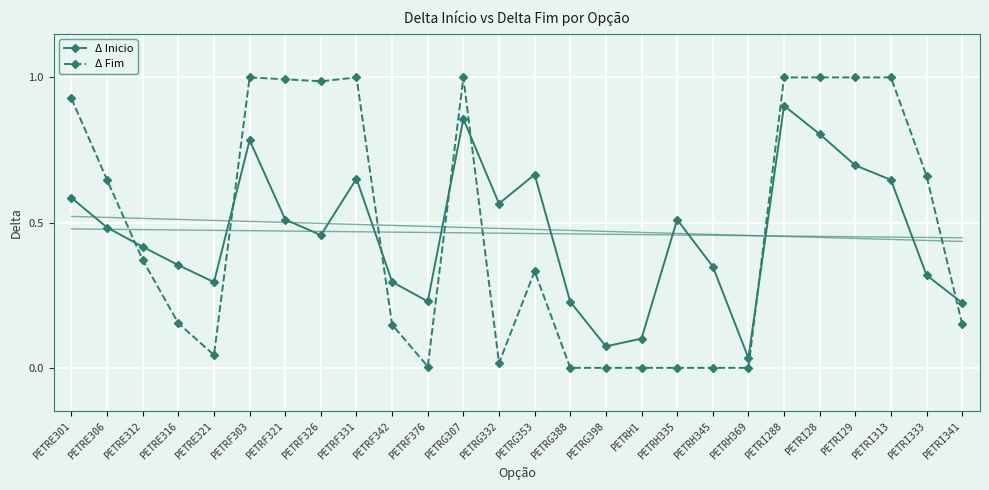

Which series has the largest total across all categories?

Δ Fim